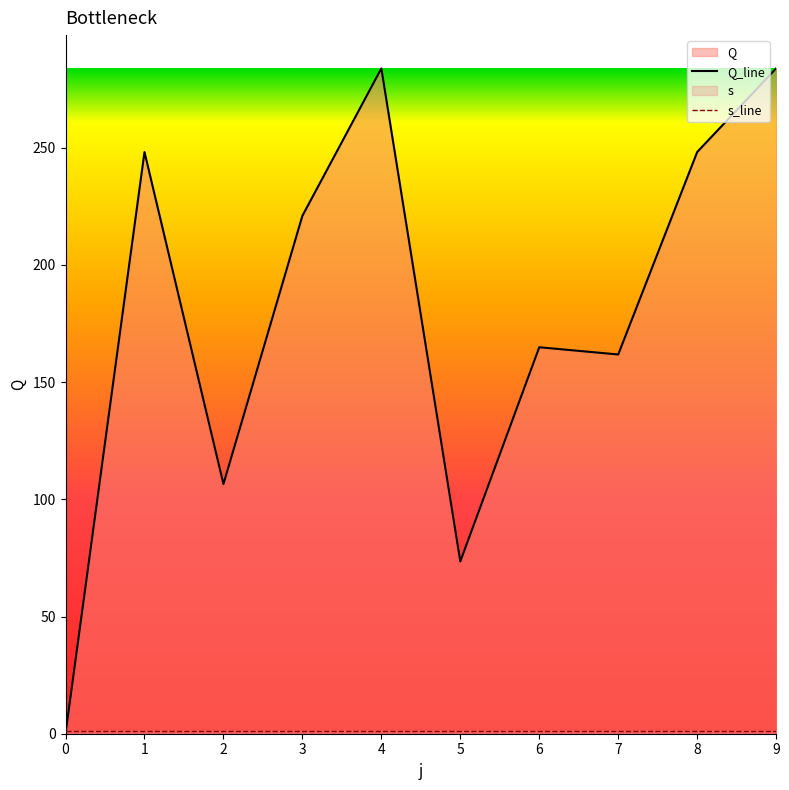

List the labels in order of value, smallest first.

0, 5, 2, 7, 6, 3, 1, 8, 4, 9